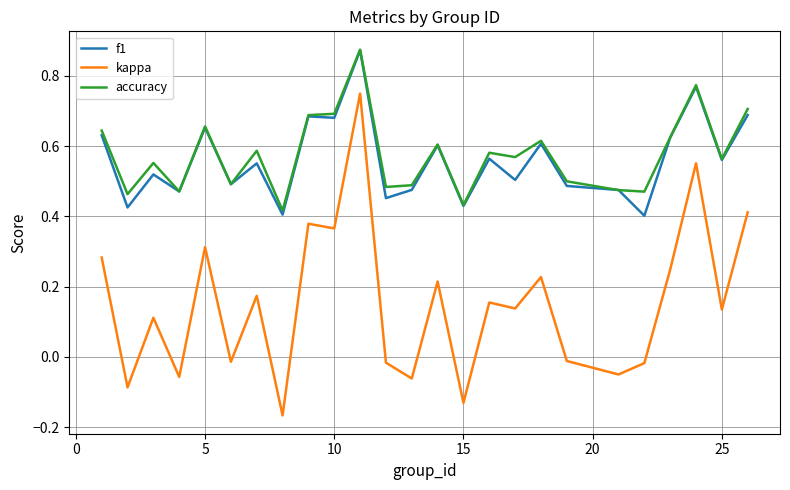

Which series has the widest spread of values?

kappa